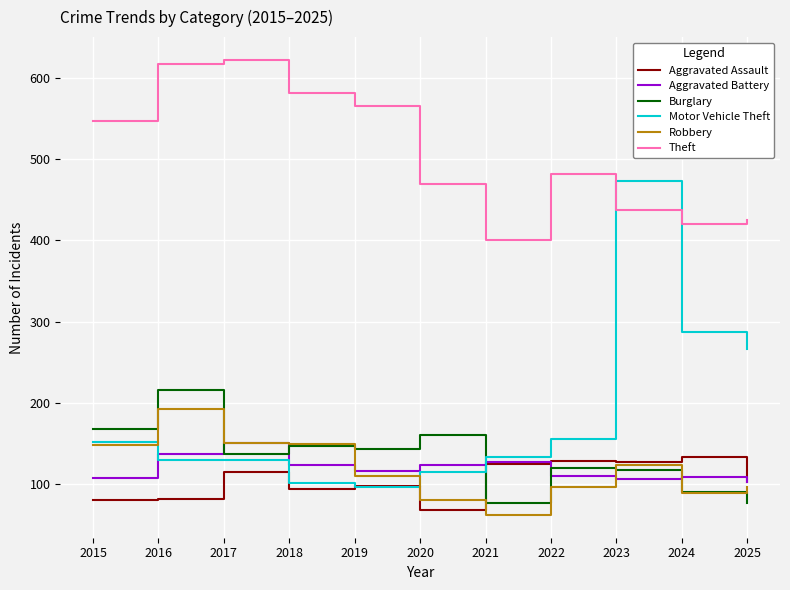

True or false: Aggravated Assault has a value of 125 at 2021.

True